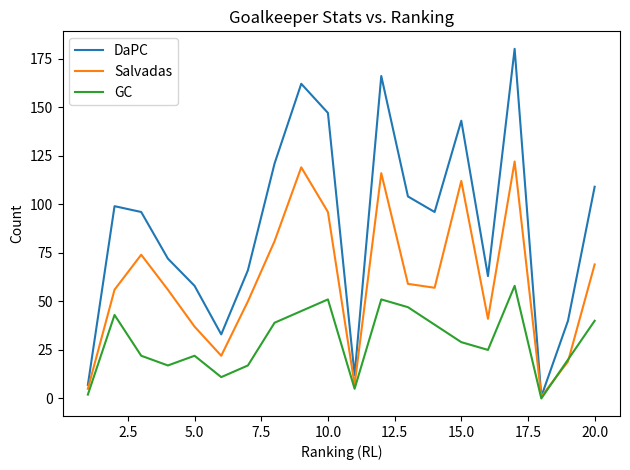

Which series has the largest range (max minus min)?

DaPC